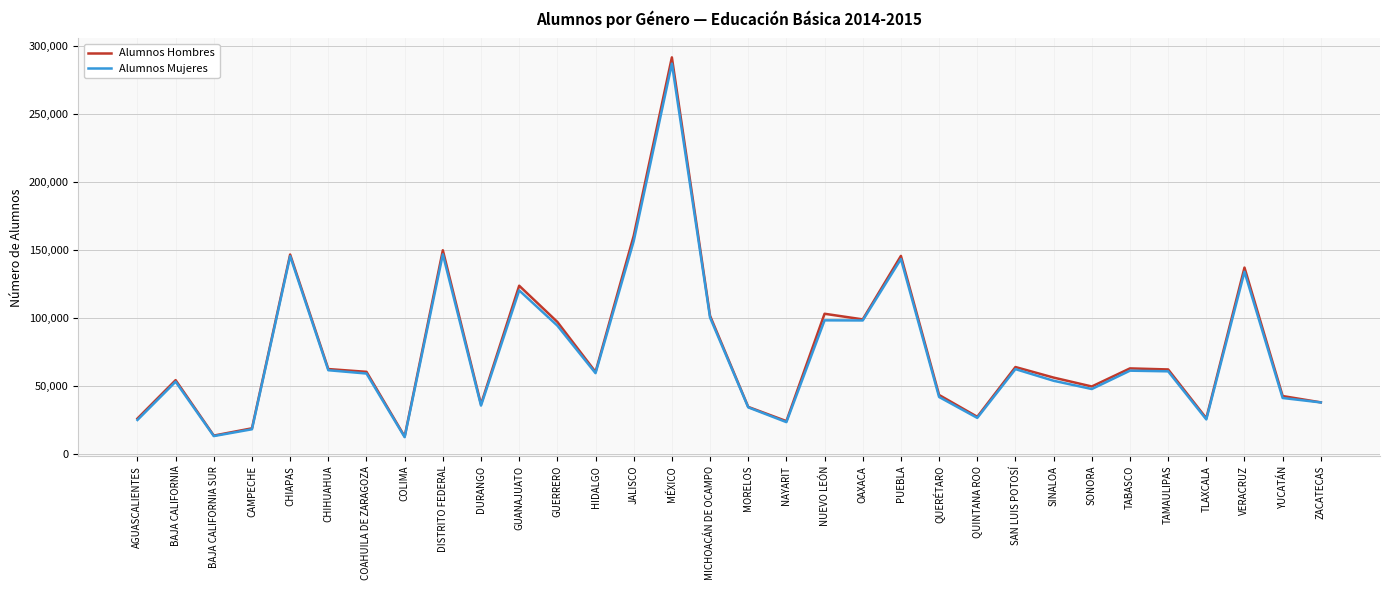

What is the maximum value shown in the chart?

291551